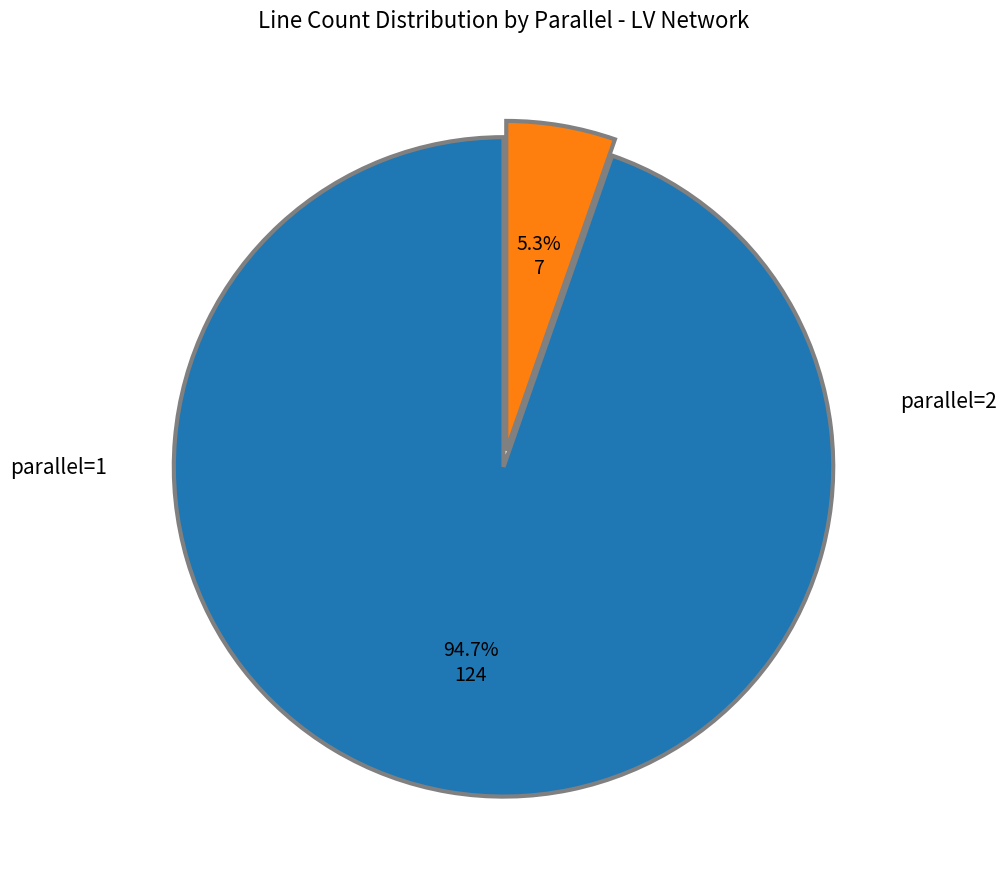

To the nearest percent, what is the difference between the largest and smallest slice percentages?

89%